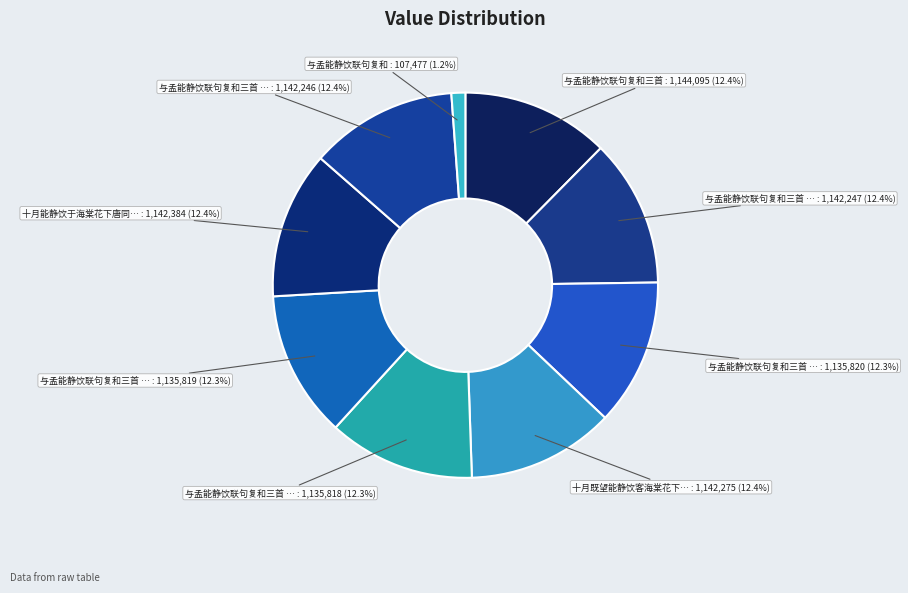

How many segments does this pie chart have?

9